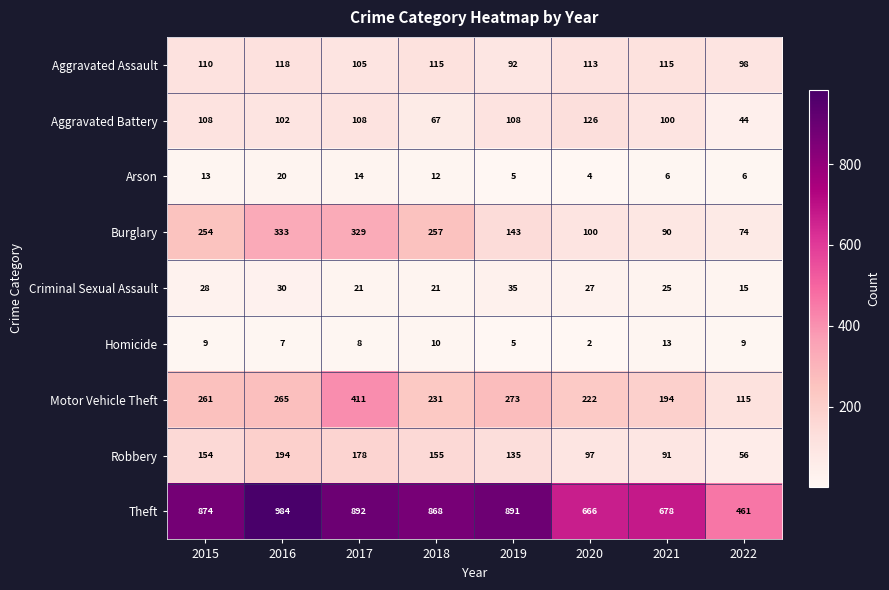

What is the difference between the maximum and minimum values in the Robbery series?

138